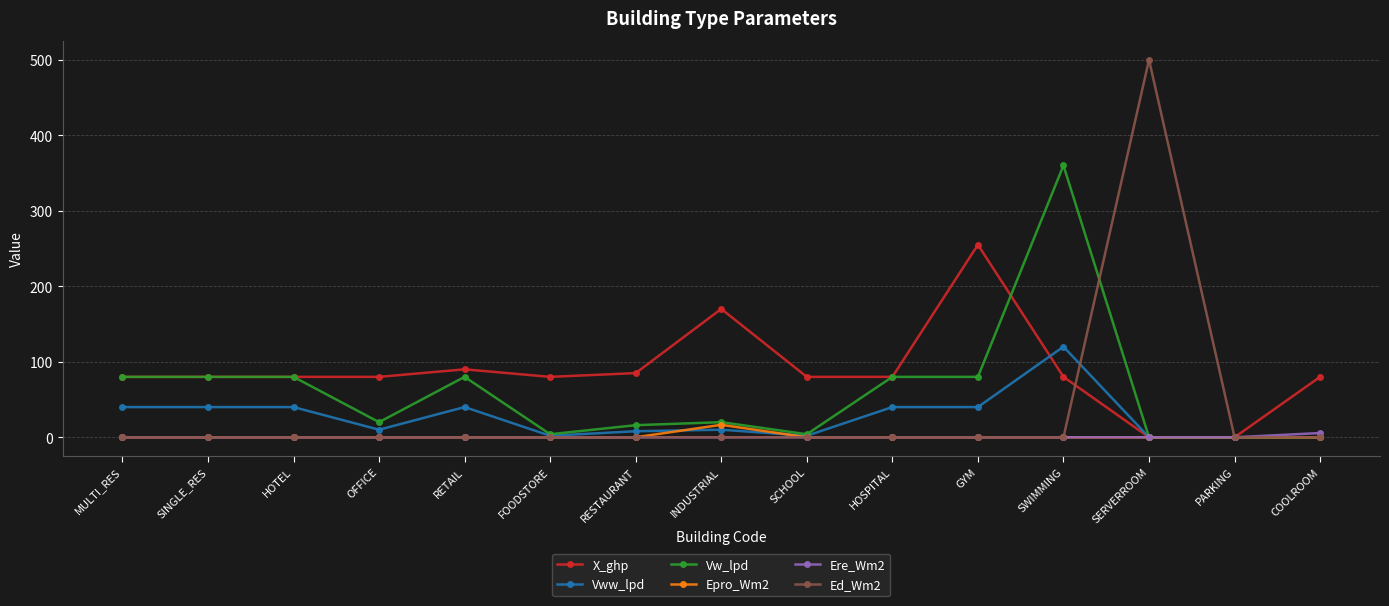

What is the difference between the Vww_lpd values at INDUSTRIAL and SINGLE_RES?

30.0